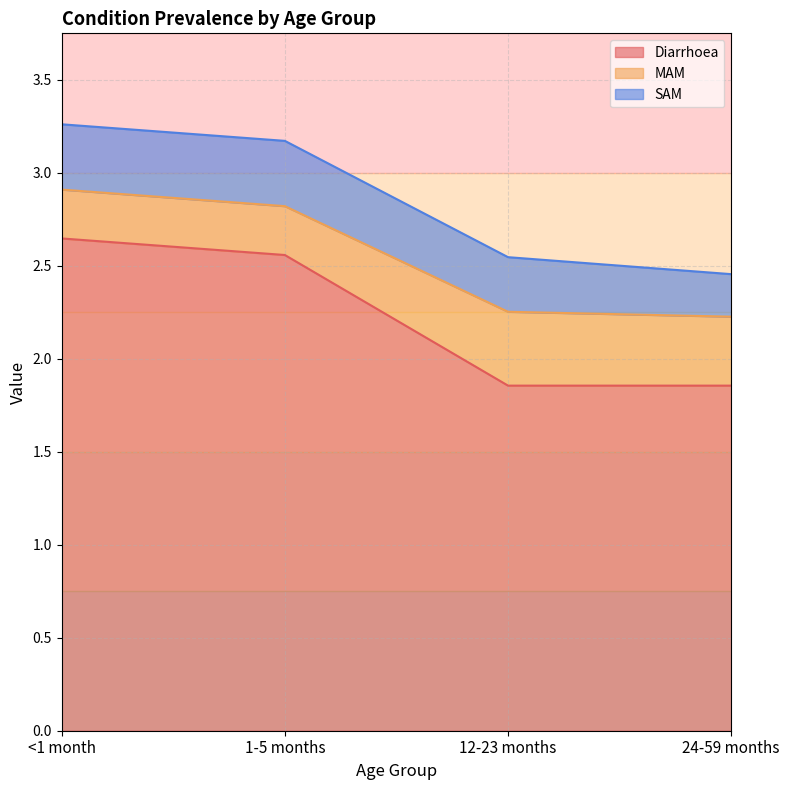

What is the sum of the Diarrhoea values at 1-5 months and 12-23 months?

4.4